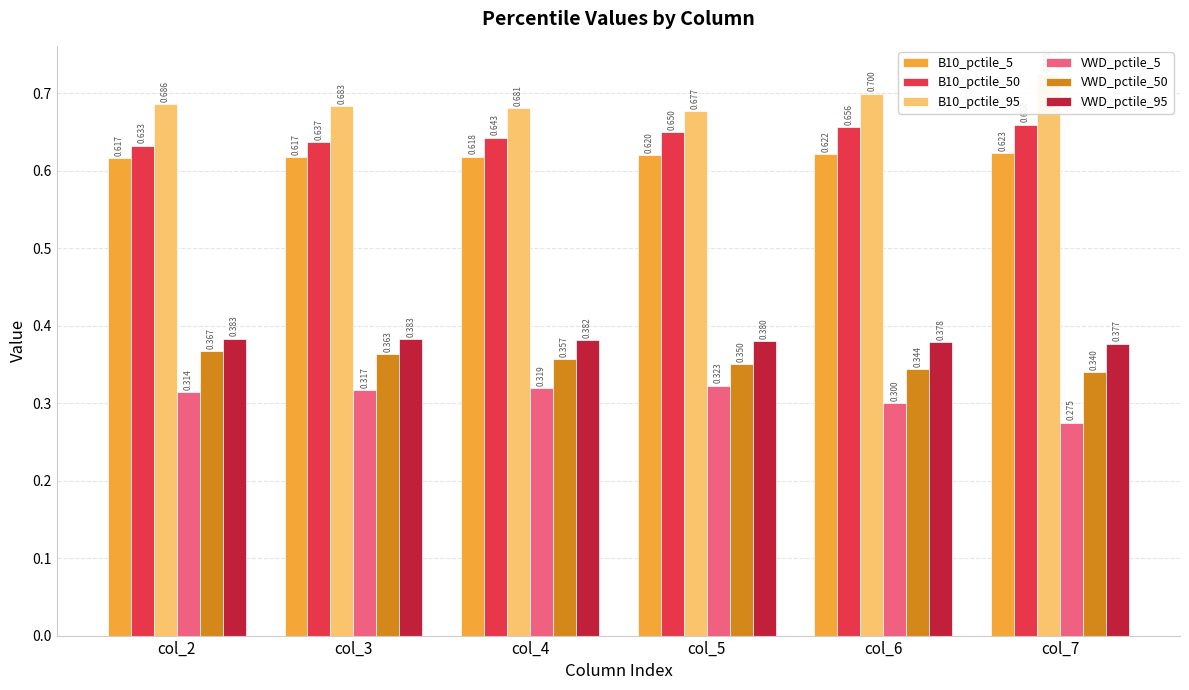

Which category has the highest value across all series?

col_7